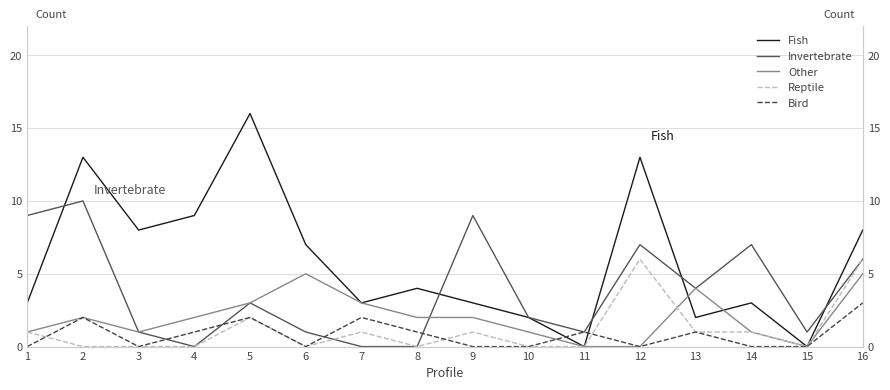

True or false: Fish has a value of -8 at 15.

False